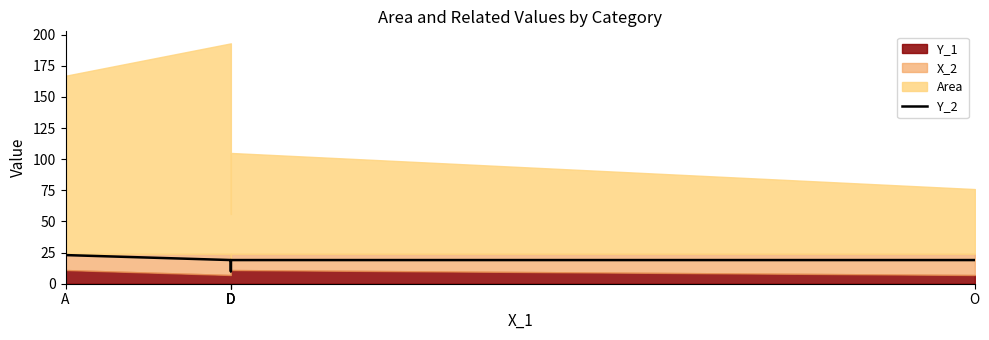

How many lines are shown in the chart?

1